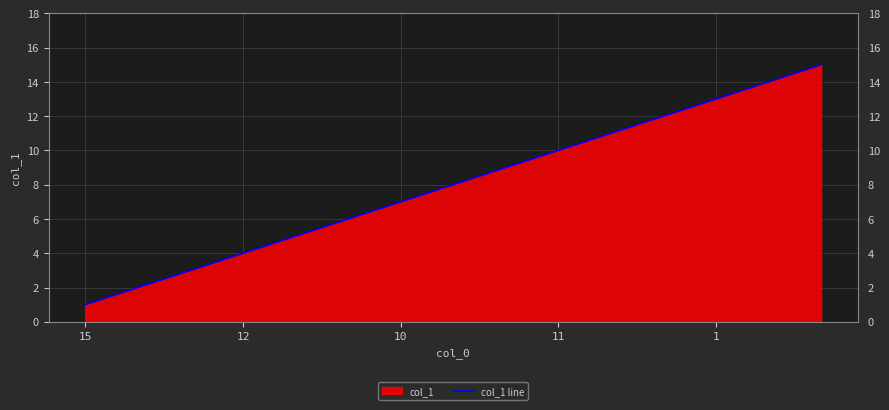

The value at 15 is 2. True or false?

False